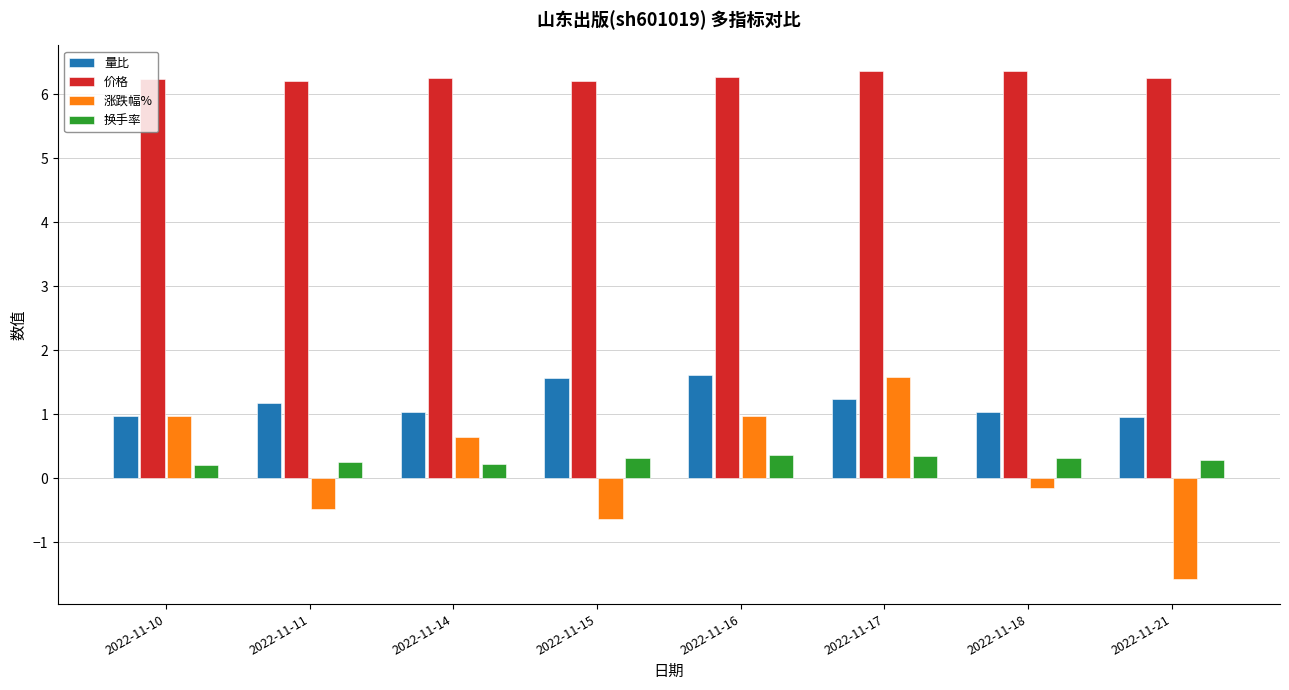

What are all the series names shown in the legend?

量比, 价格, 涨跌幅%, 换手率